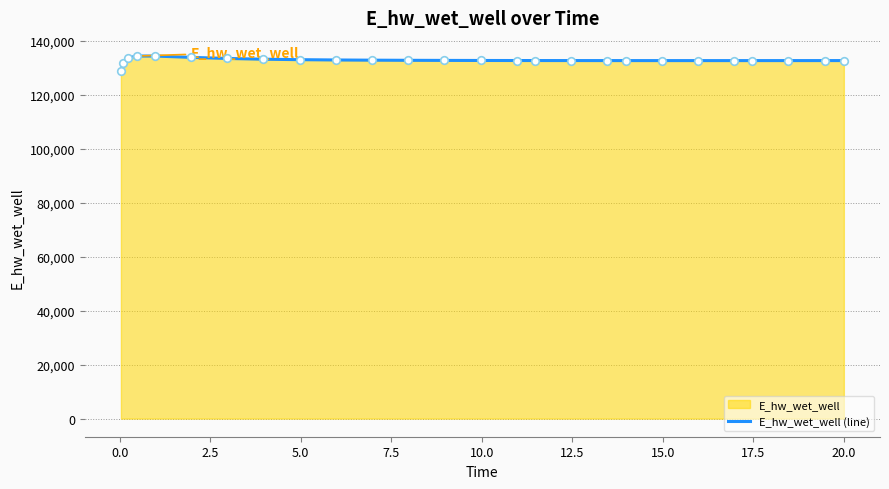

What is the minimum value shown in the chart?

128996.1